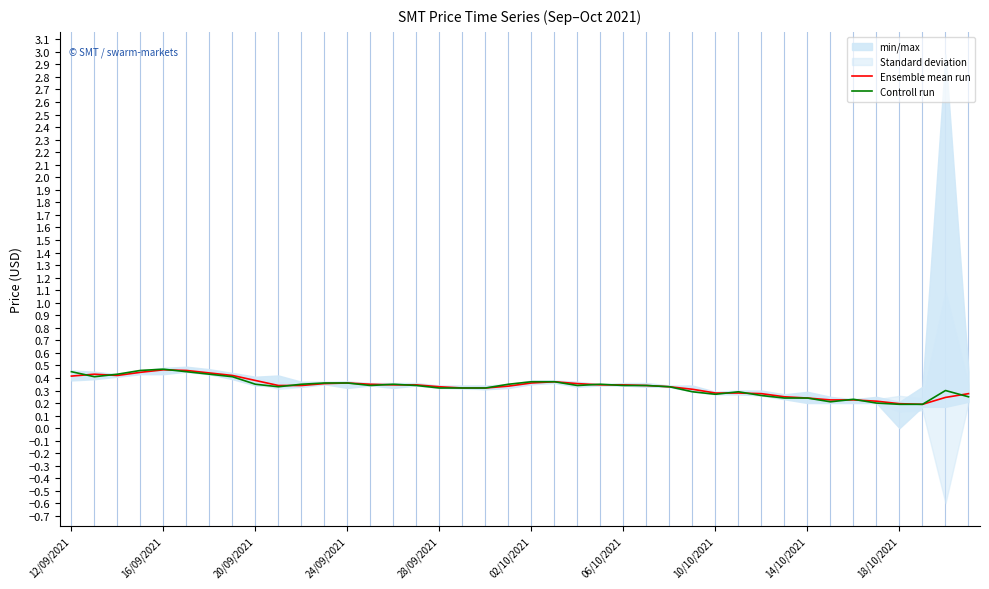

Reading right to left, extract all data points from this chart.

Ensemble mean run: 0.3	0.2	0.2	0.2	0.2	0.2	0.2	0.2	0.2	0.3	0.3	0.3	0.3	0.3	0.3	0.3	0.3	0.4	0.4	0.4	0.3	0.3	0.3	0.3	0.3	0.3	0.3	0.4	0.4	0.3	0.3	0.4	0.4	0.4	0.5	0.5	0.4	0.4	0.4	0.4
Controll run: 0.2	0.3	0.2	0.2	0.2	0.2	0.2	0.2	0.2	0.3	0.3	0.3	0.3	0.3	0.3	0.3	0.3	0.3	0.4	0.4	0.3	0.3	0.3	0.3	0.3	0.3	0.3	0.4	0.4	0.3	0.3	0.3	0.4	0.4	0.5	0.5	0.5	0.4	0.4	0.5